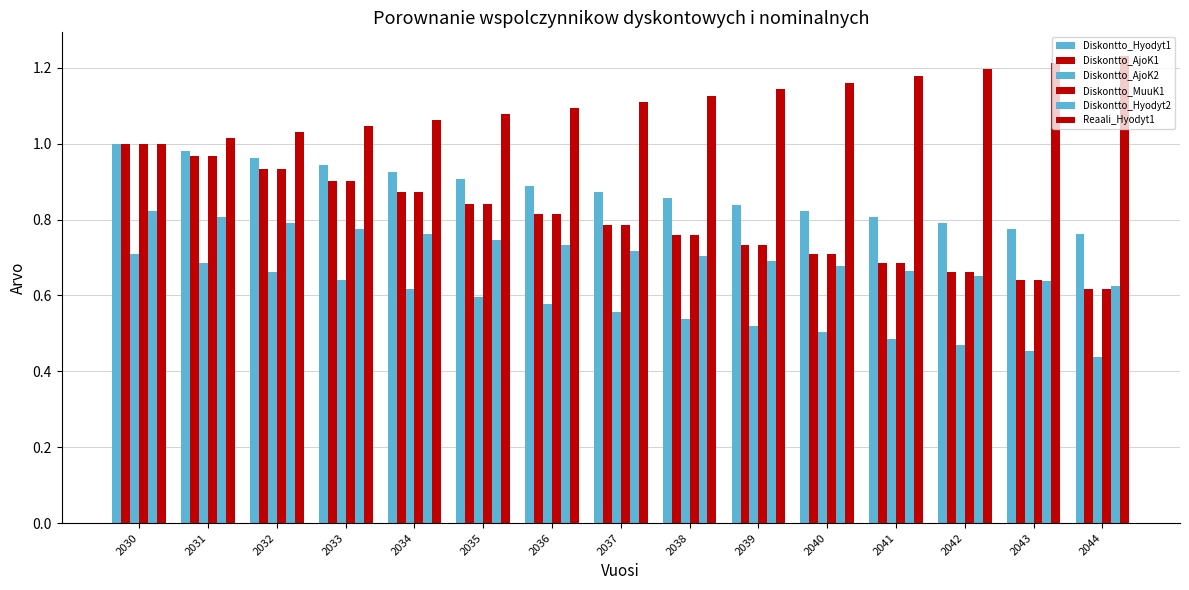

How many bars are there in each group?

6